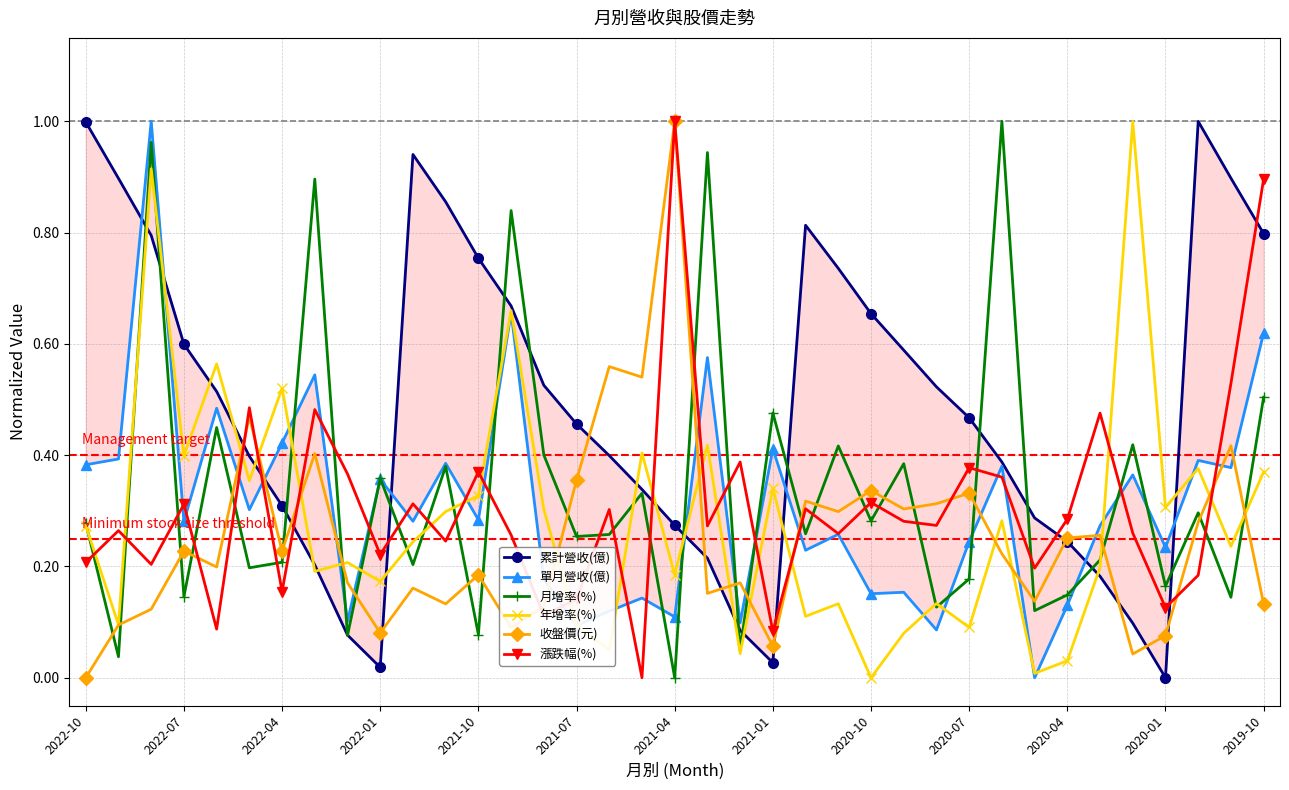

Reading right to left, list all the values displayed in this chart.

累計營收(億): 0.8	0.9	1.0	0.0	0.1	0.2	0.2	0.3	0.4	0.5	0.5	0.6	0.7	0.7	0.8	0.0	0.1	0.2	0.3	0.3	0.4	0.5	0.5	0.7	0.8	0.9	0.9	0.0	0.1	0.2	0.3	0.4	0.5	0.6	0.8	0.9	1.0
單月營收(億): 0.6	0.4	0.4	0.2	0.4	0.3	0.1	0.0	0.4	0.2	0.1	0.2	0.2	0.3	0.2	0.4	0.1	0.6	0.1	0.1	0.1	0.1	0.2	0.7	0.3	0.4	0.3	0.4	0.1	0.5	0.4	0.3	0.5	0.3	1.0	0.4	0.4
月增率(%): 0.5	0.1	0.3	0.2	0.4	0.2	0.1	0.1	1.0	0.2	0.1	0.4	0.3	0.4	0.3	0.5	0.0	0.9	0.0	0.3	0.3	0.3	0.4	0.8	0.1	0.4	0.2	0.4	0.1	0.9	0.2	0.2	0.4	0.1	1.0	0.0	0.3
年增率(%): 0.4	0.2	0.4	0.3	1.0	0.2	0.0	0.0	0.3	0.1	0.1	0.1	0.0	0.1	0.1	0.3	0.0	0.4	0.2	0.4	0.0	0.1	0.3	0.7	0.3	0.3	0.2	0.2	0.2	0.2	0.5	0.4	0.6	0.4	0.9	0.1	0.3
收盤價(元): 0.1	0.4	0.3	0.1	0.0	0.3	0.3	0.1	0.2	0.3	0.3	0.3	0.3	0.3	0.3	0.1	0.2	0.2	1.0	0.5	0.6	0.4	0.1	0.1	0.2	0.1	0.2	0.1	0.2	0.4	0.2	0.5	0.2	0.2	0.1	0.1	0.0
漲跌幅(%): 0.9	0.5	0.2	0.1	0.3	0.5	0.3	0.2	0.4	0.4	0.3	0.3	0.3	0.3	0.3	0.1	0.4	0.3	1.0	0.0	0.3	0.1	0.1	0.3	0.4	0.2	0.3	0.2	0.4	0.5	0.2	0.5	0.1	0.3	0.2	0.3	0.2